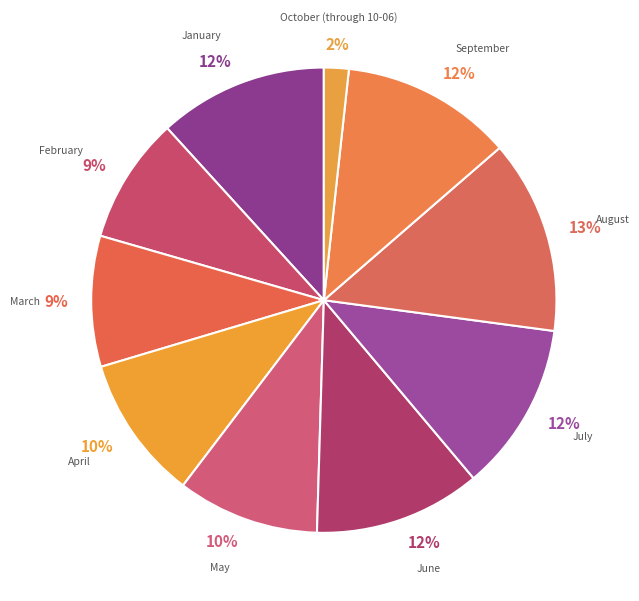

Count the number of slices in the pie.

10